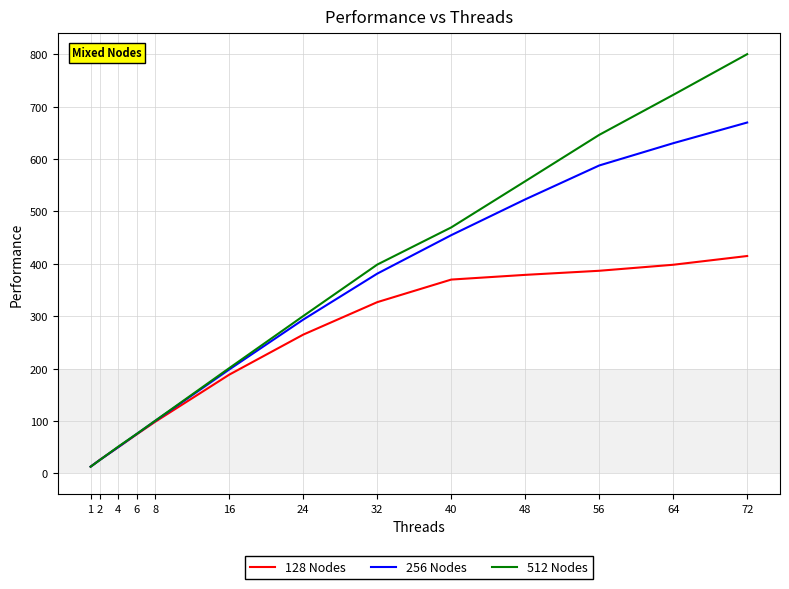

What is the smallest value displayed?

12.9